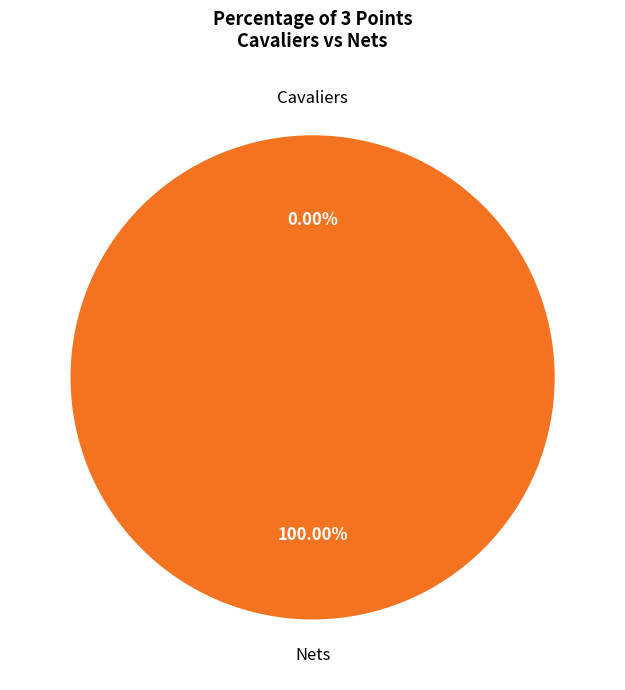

How many slices are in this pie chart?

2